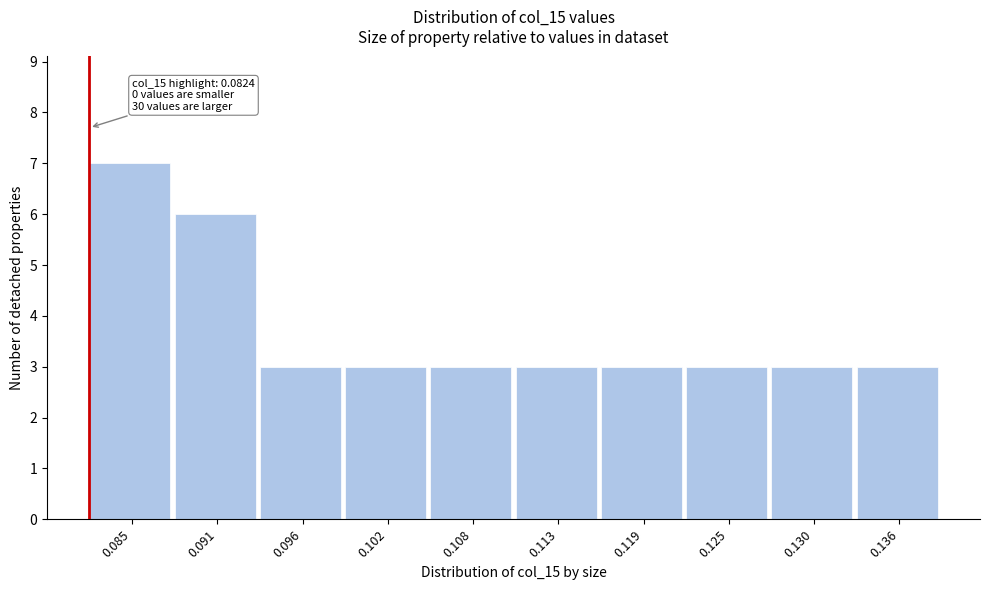

Over which range of the x-axis is the bar tallest?

0.082 to 0.088